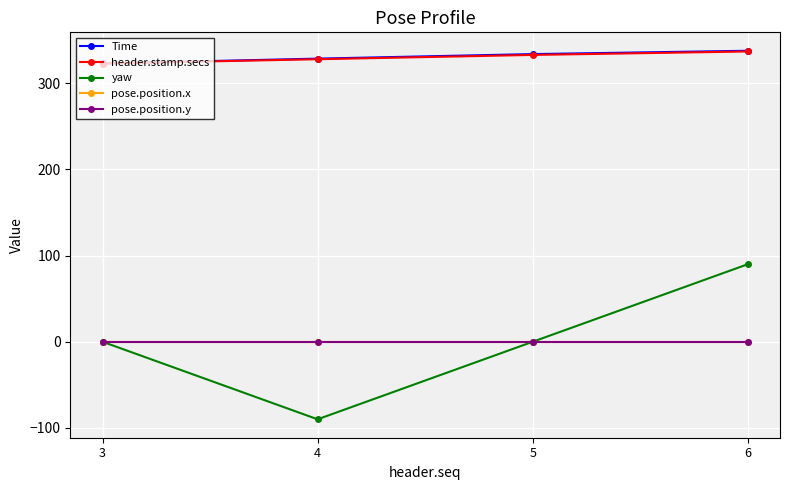

True or false: yaw and header.stamp.secs cross at least once.

False